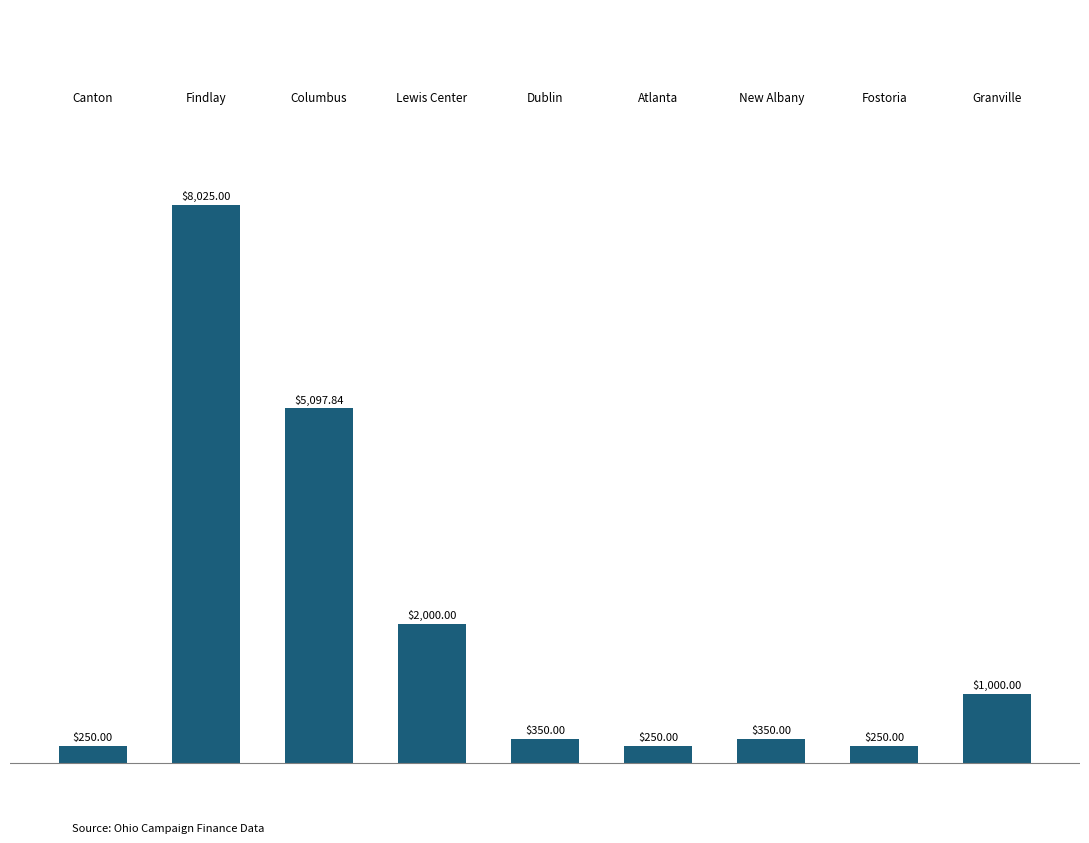

What is the difference between the maximum and second lowest values?

7775.0